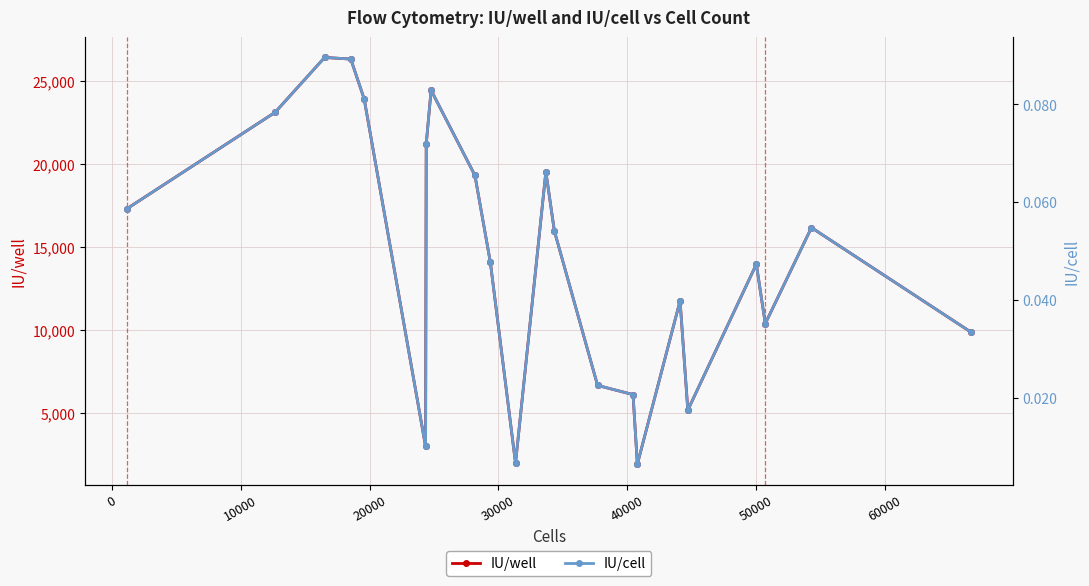

In IU/well, how many points are higher than both neighbors (excluding endpoints)?

6